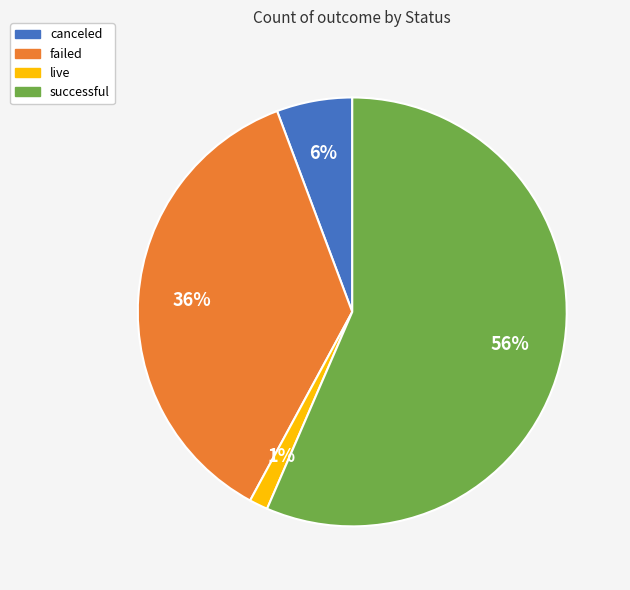

Is the sum of failed and live greater than half?

No